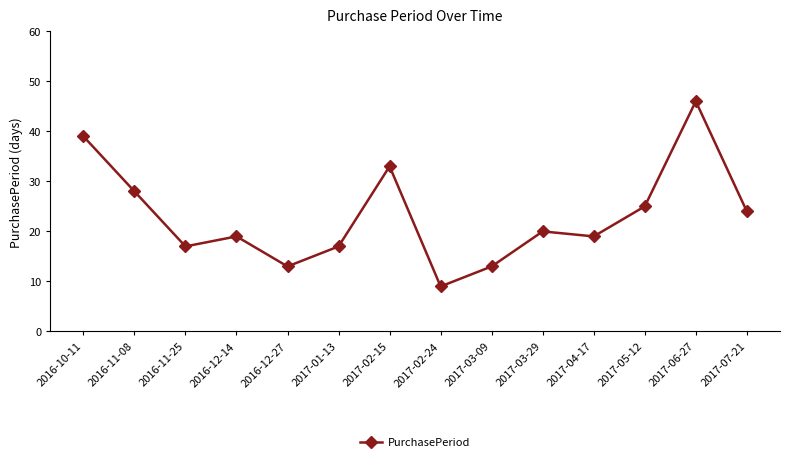

Between 2016-12-27 and 2016-12-14, which is larger?

2016-12-14